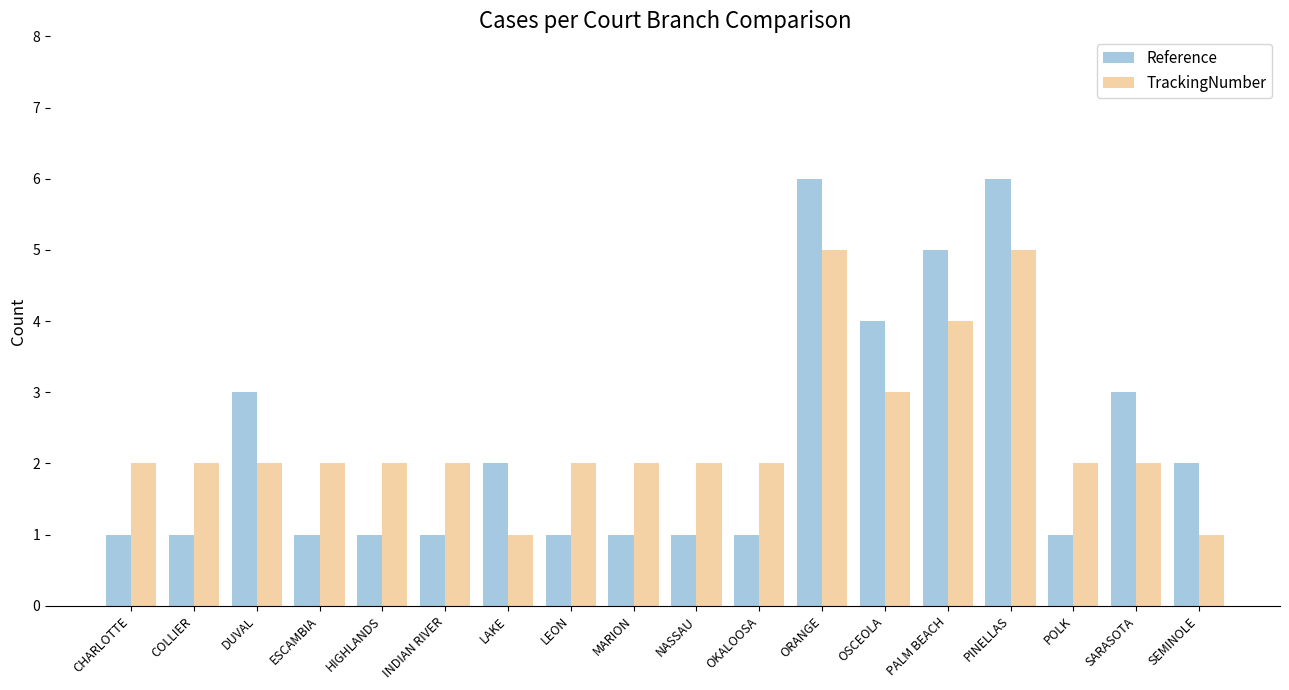

Which series has the widest spread of values?

Reference